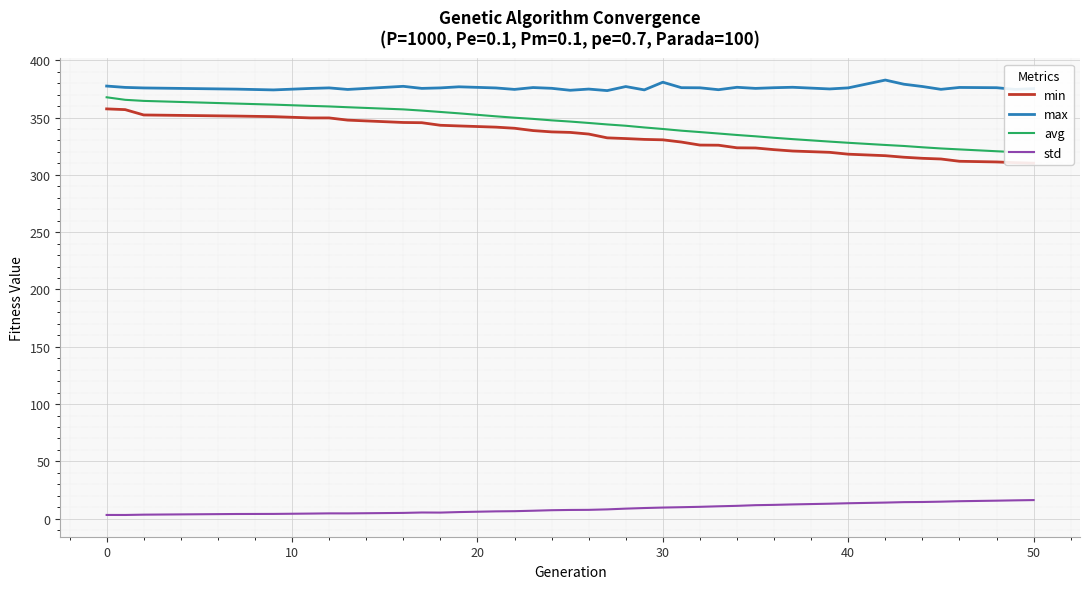

True or false: std and avg intersect in this chart.

False